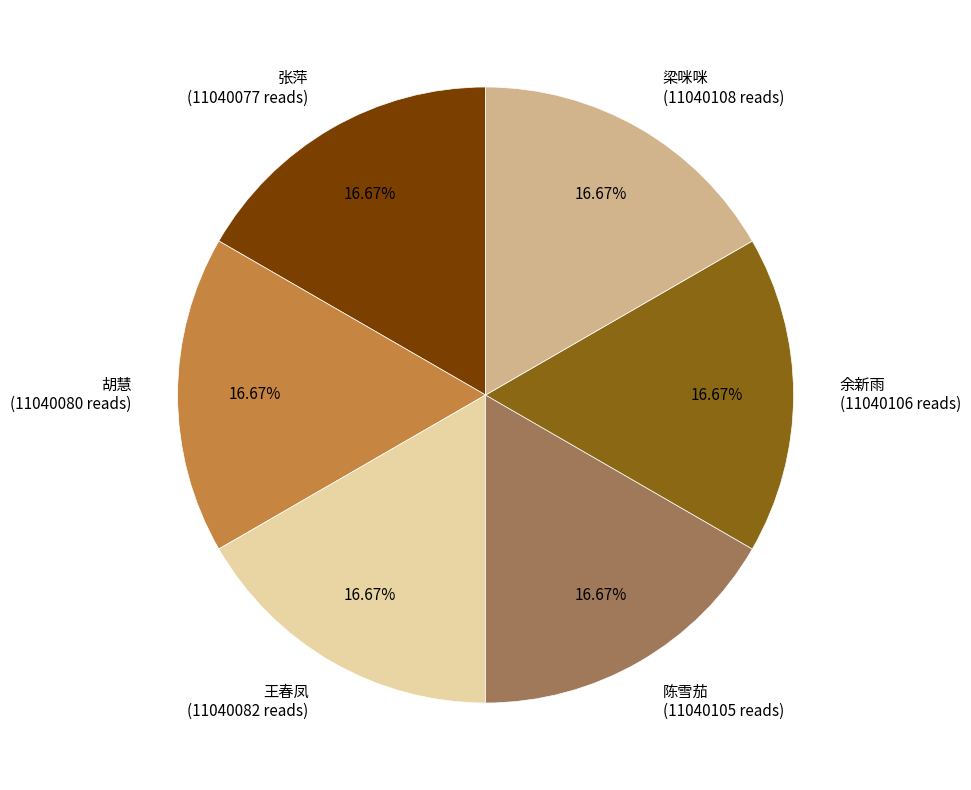

Is the sum of 张萍 (11040077 reads) and 王春凤 (11040082 reads) greater than half?

No